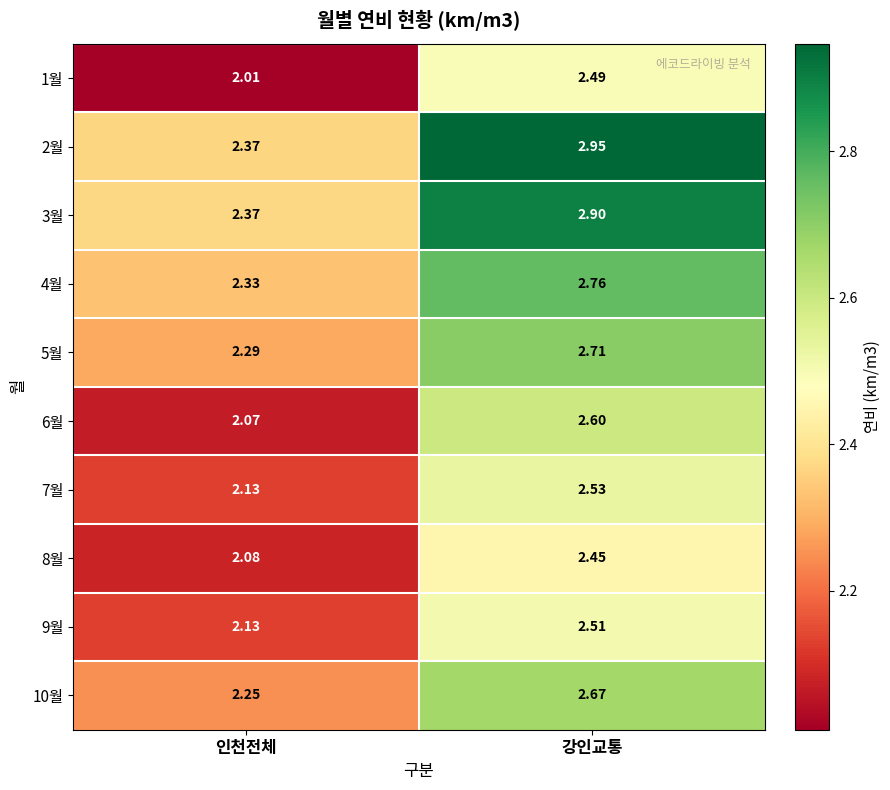

At which label is 4월 closest to 2?

인천전체